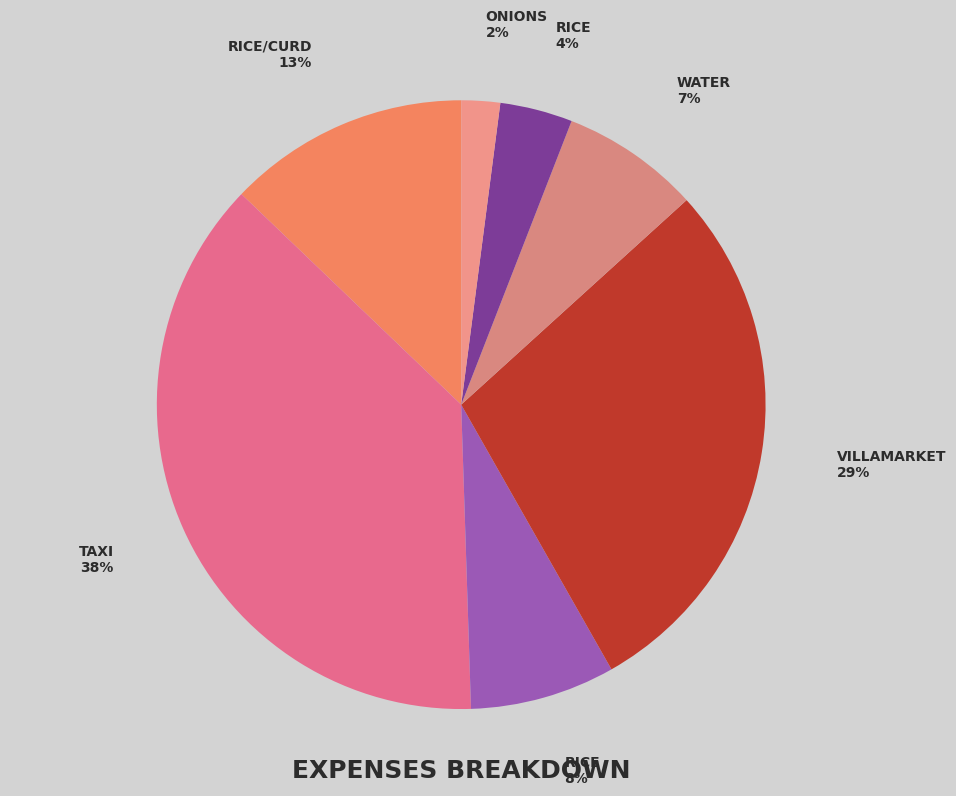

Which category has the biggest portion of the pie?

TAXI 38%